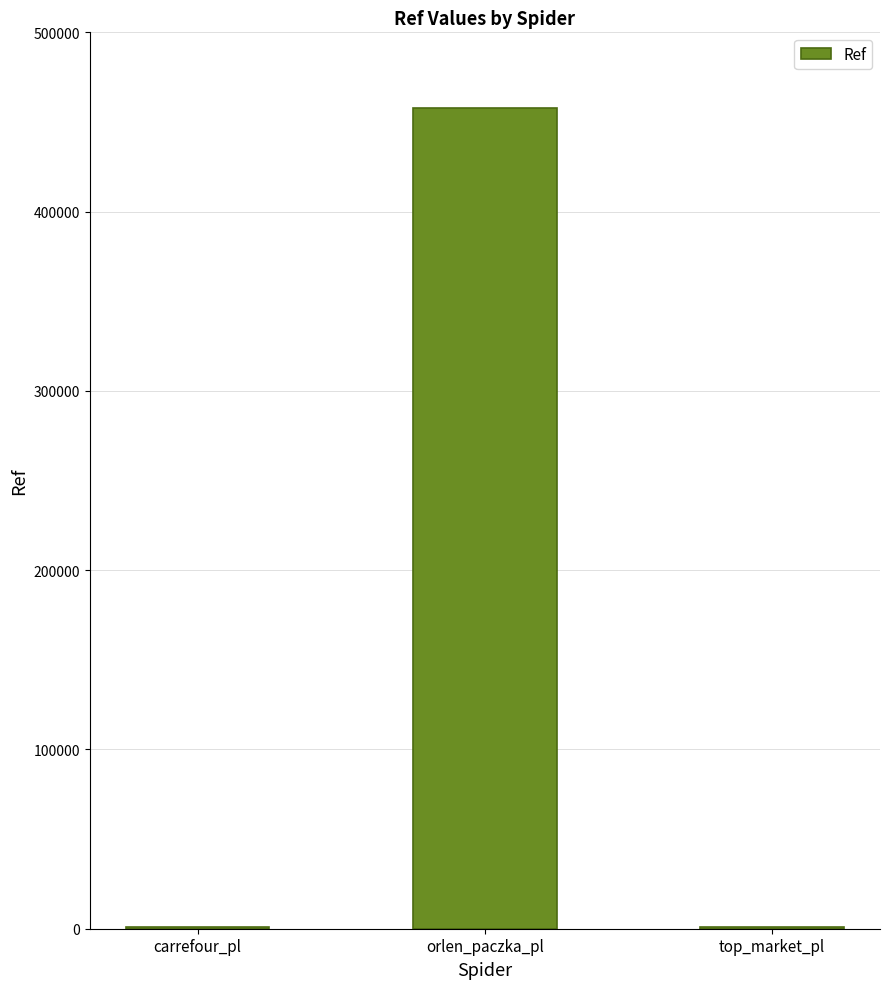

What is the change in value from carrefour_pl to top_market_pl?

-316